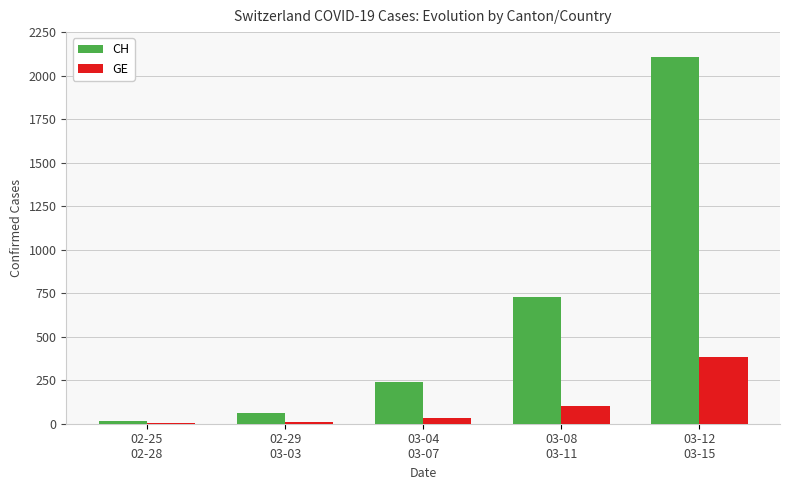

What is the maximum value shown in the chart?

2107.5